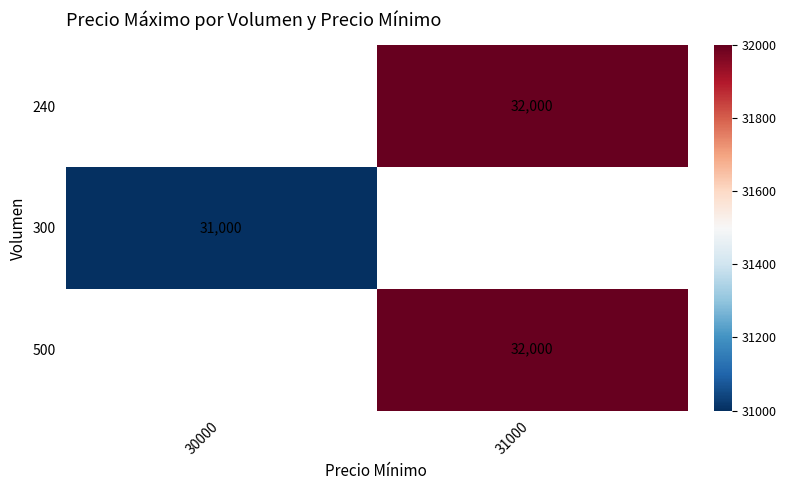

The value of 240 at 31000 is 8307. True or false?

False